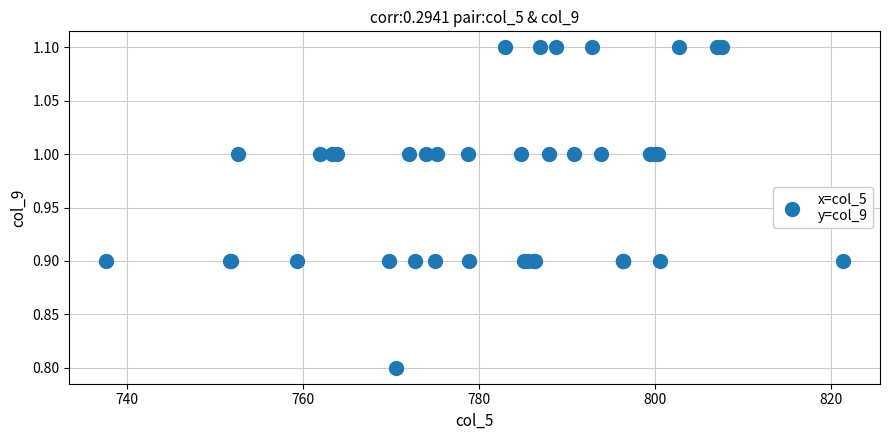

What Y value in the scatter plot is closest to 0?

0.8